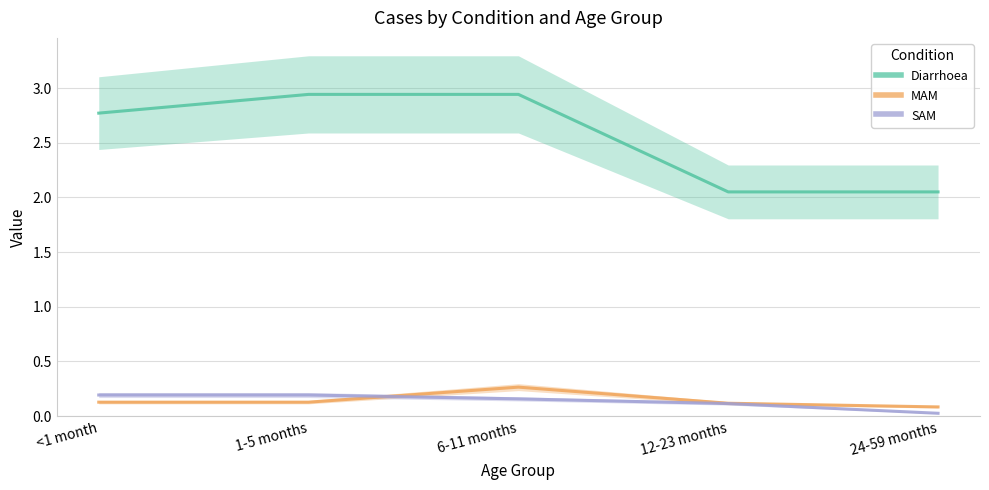

Where is Diarrhoea nearest to the value 2?

12-23 months